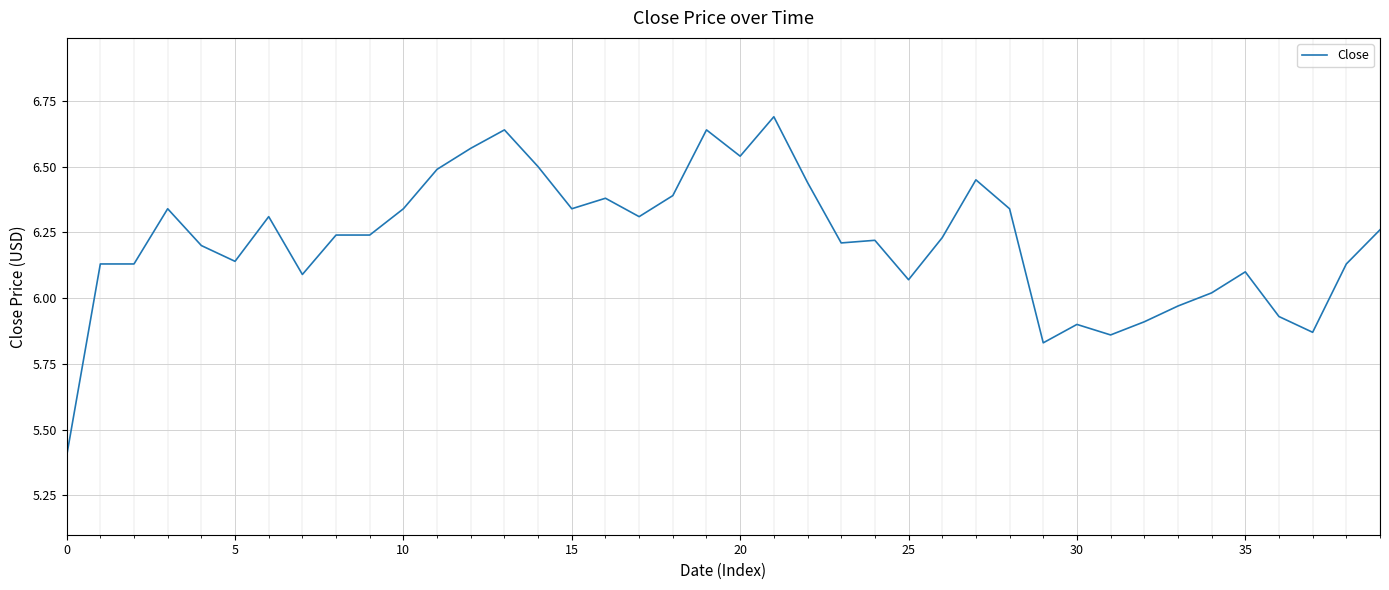

What is the smallest value displayed?

5.4